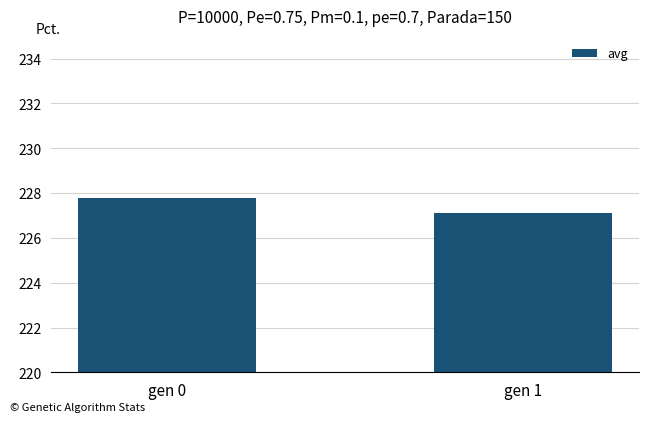

How many values are between 227 and 228?

2